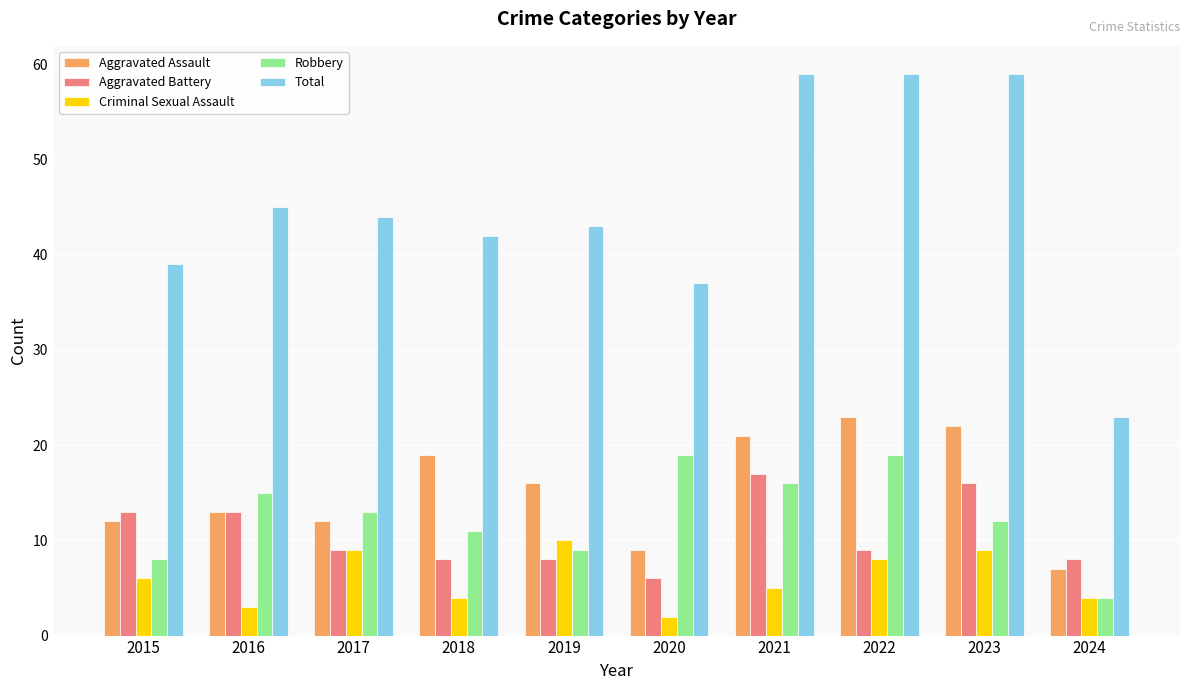

Which category has the highest value in the Aggravated Assault series?

2022